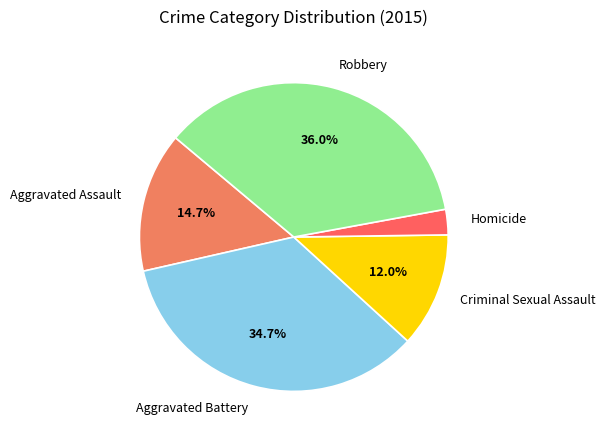

Does Criminal Sexual Assault account for over 50% of the chart?

No